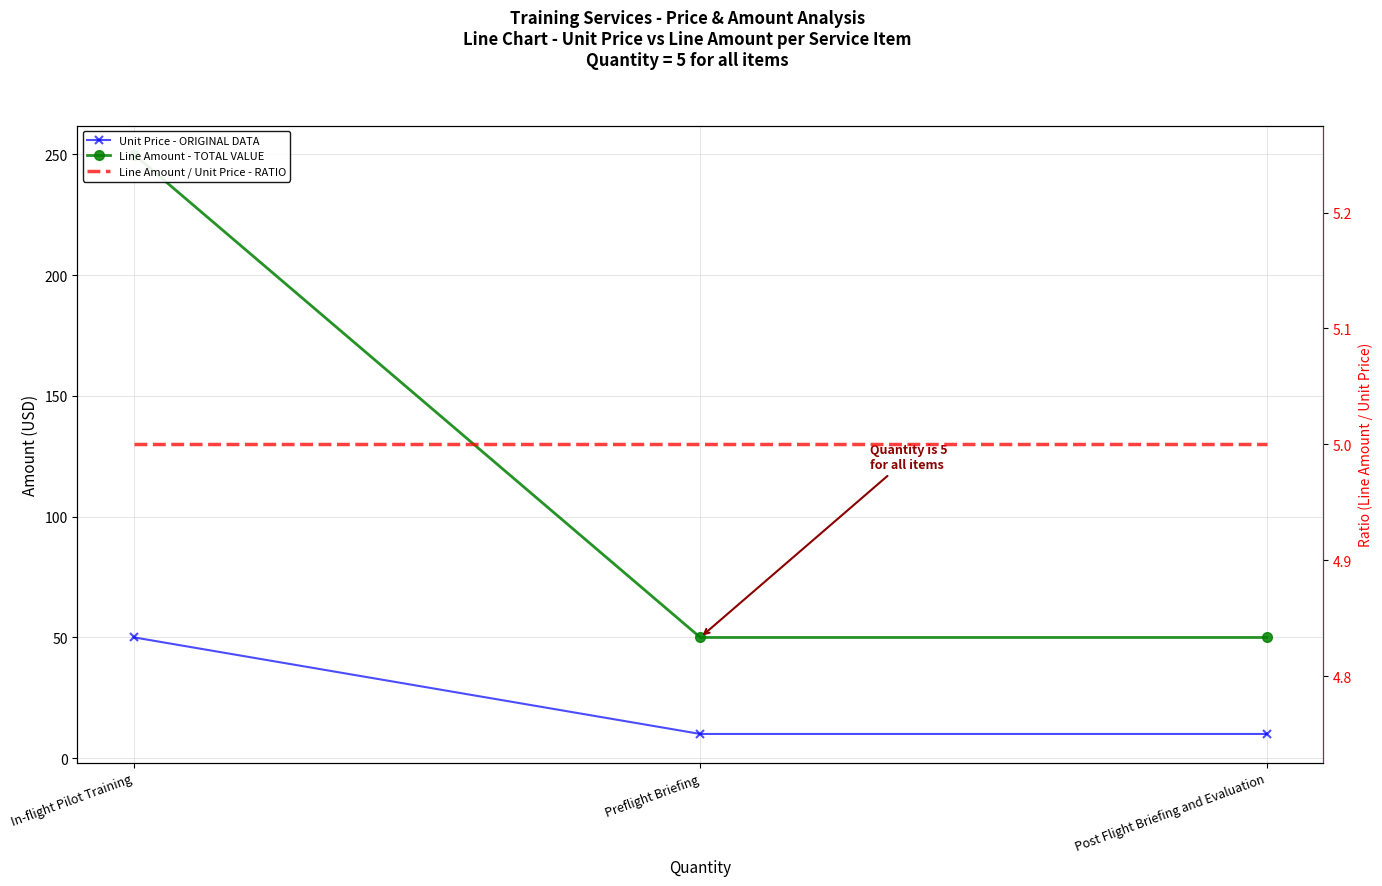

Rank the series by their maximum value, from lowest to highest.

Line Amount / Unit Price - RATIO, Unit Price - ORIGINAL DATA, Line Amount - TOTAL VALUE